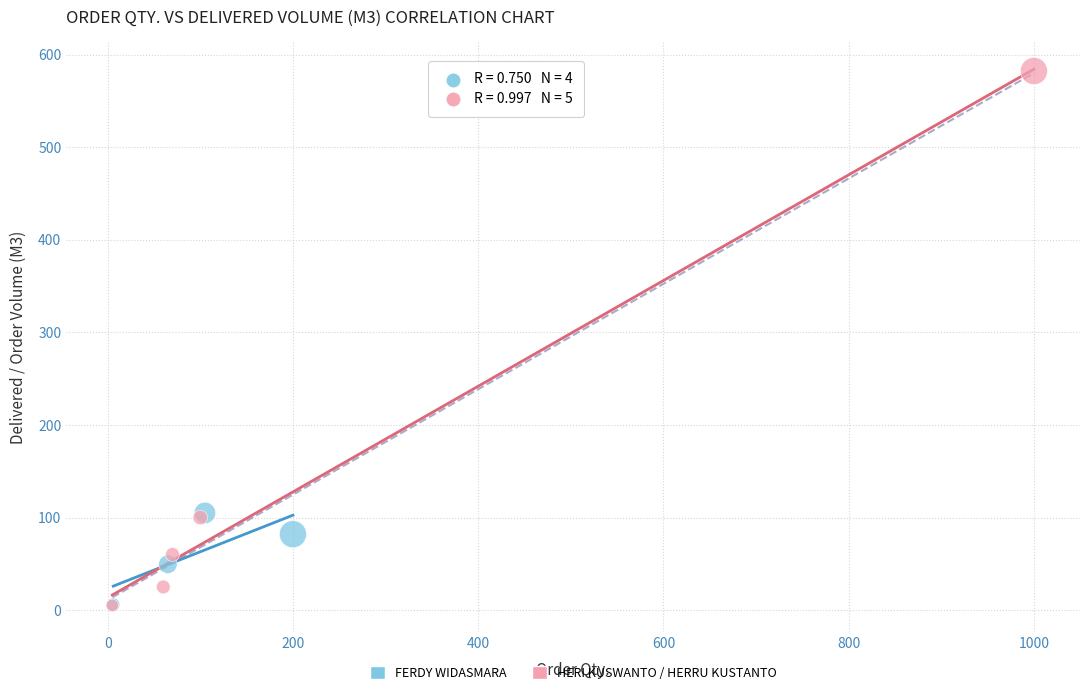

What are all the series names shown in the legend?

FERDY WIDASMARA, HERI KUSWANTO / HERRU KUSTANTO